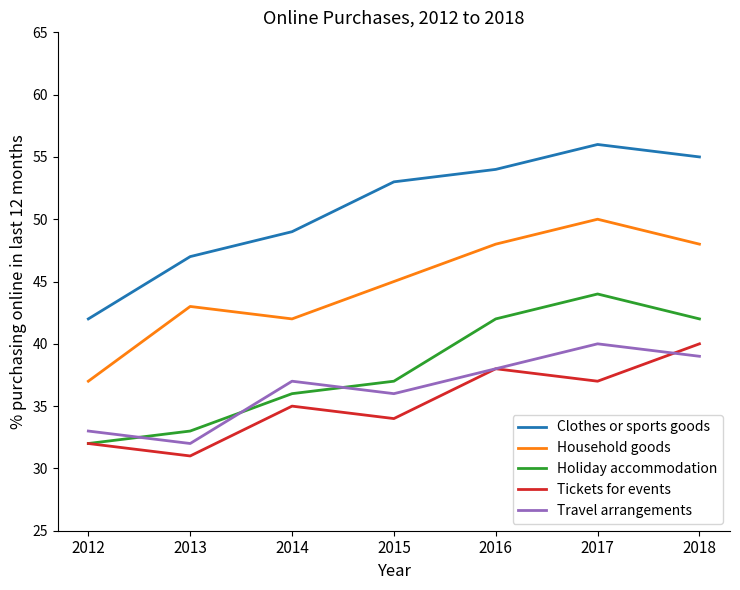

The value of Travel arrangements at 2017 is 65. True or false?

False